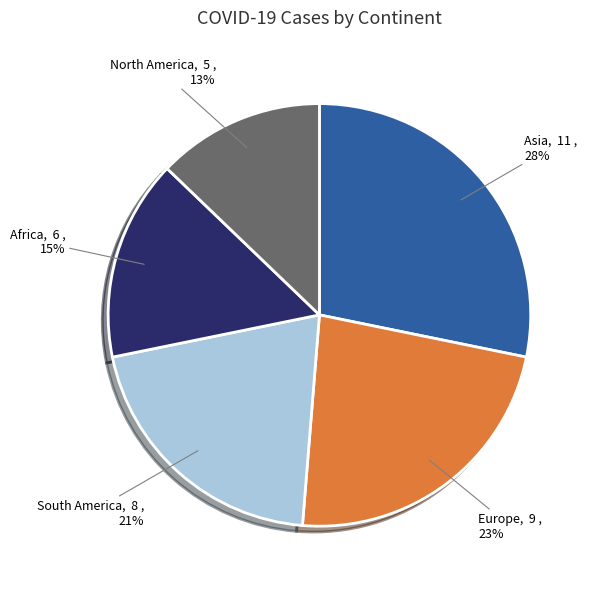

Which slice is the smallest?

North America